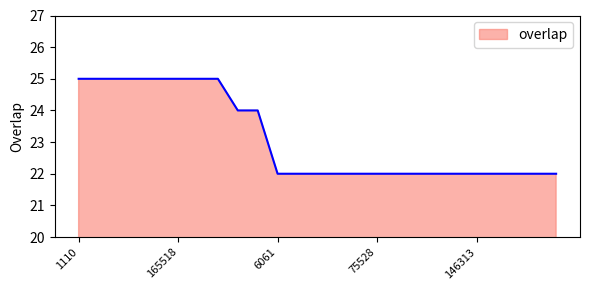

How many lines are shown in the chart?

1